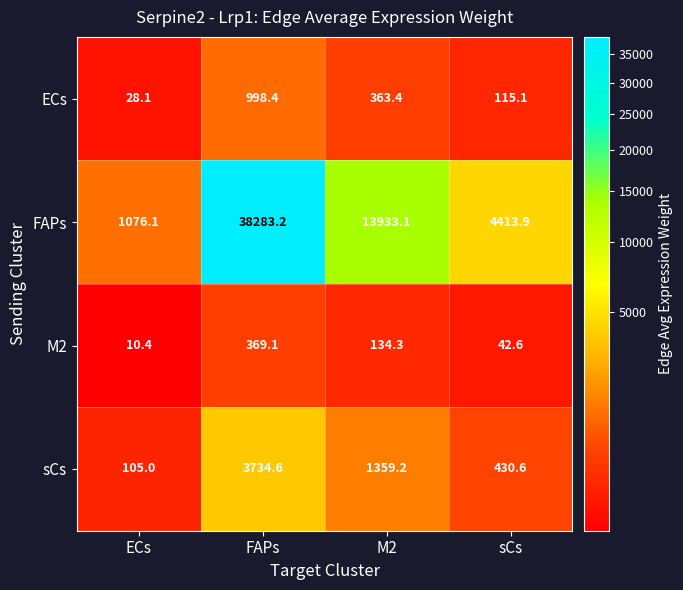

Between ECs and sCs, which series saw the biggest shift?

FAPs